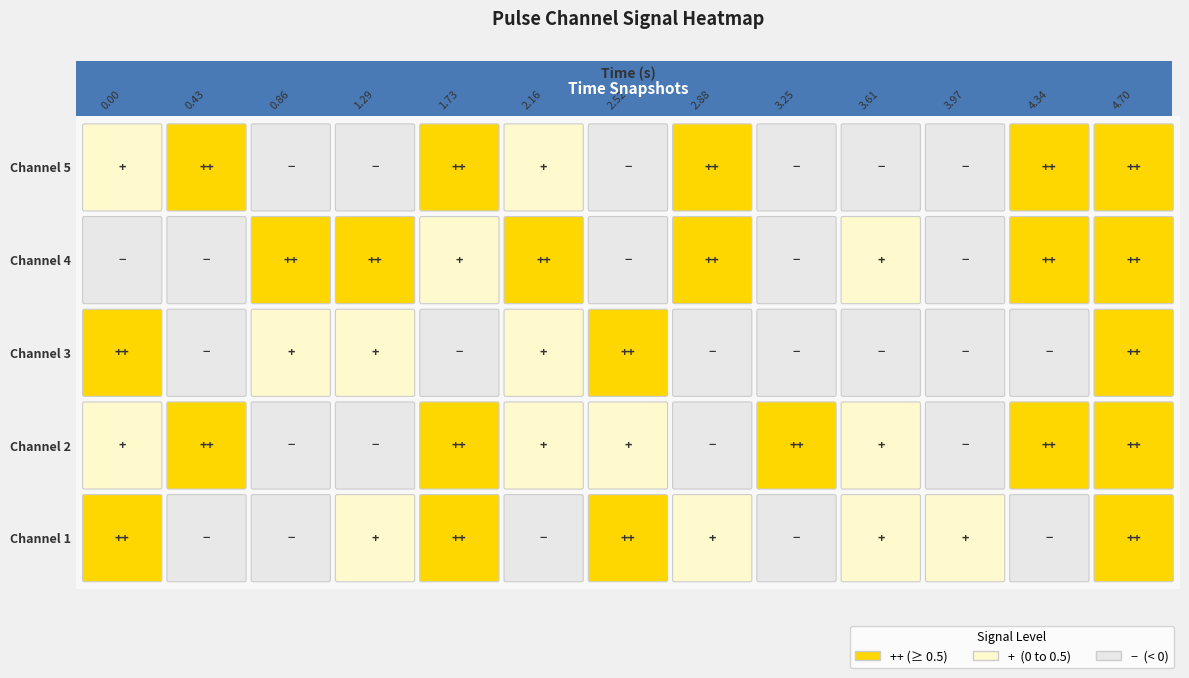

How many negative values does the pulse_channel_3 series have?

7